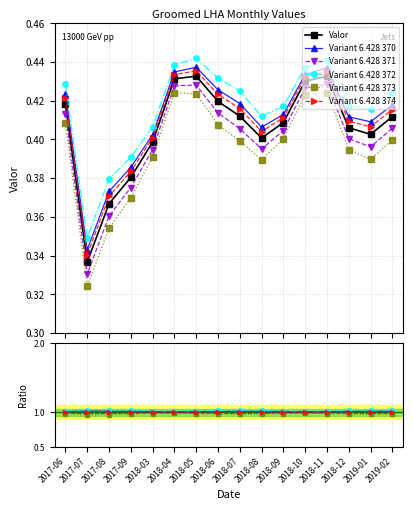

At which category does the chart reach its minimum across all series?

2017-07